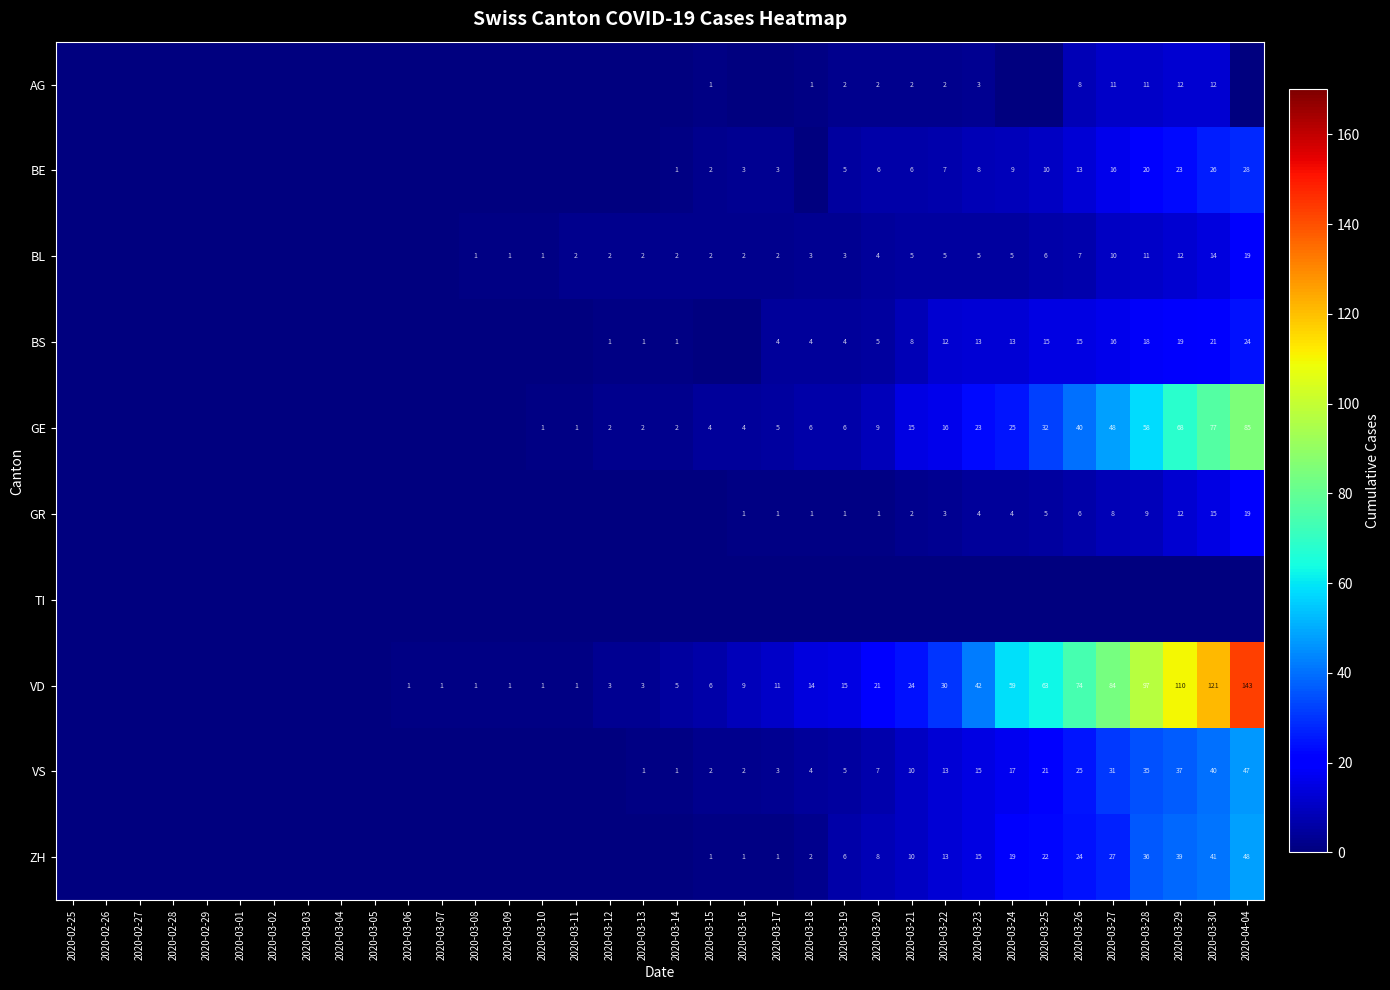

True or false: AG has a value of 7 at 2020-03-29.

False